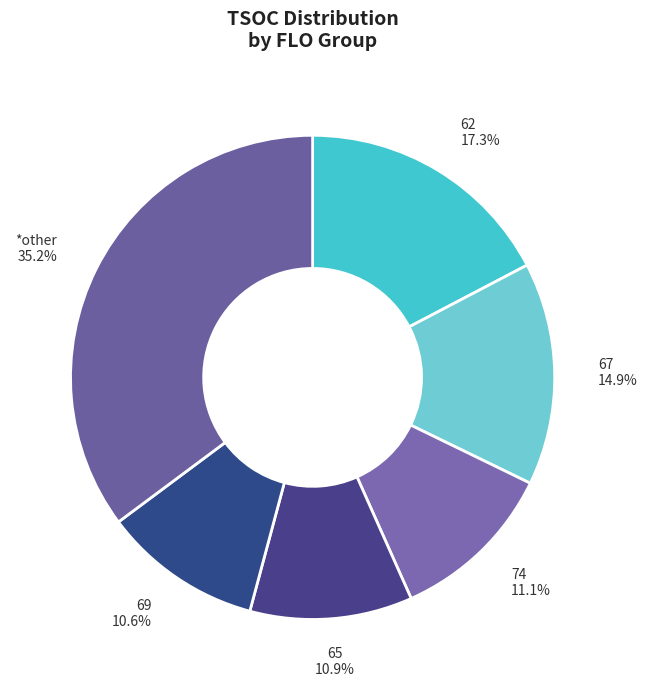

Does any single category account for the majority?

No